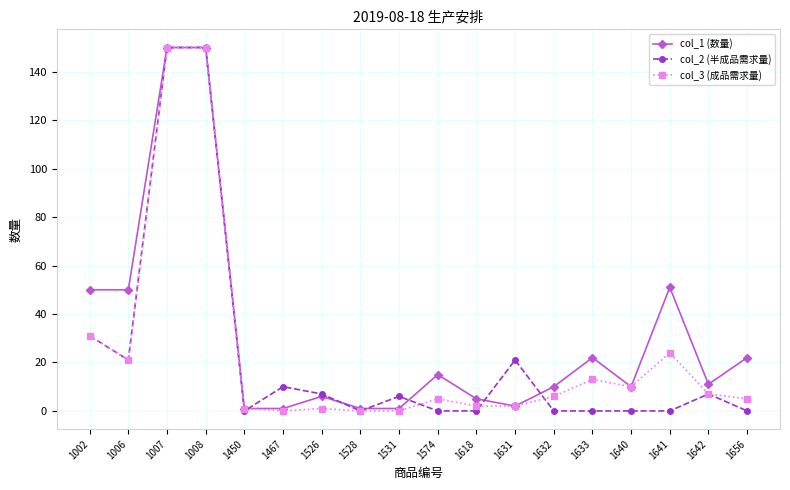

Between 1467 and 1642, which series saw the biggest shift?

col_1 (数量)